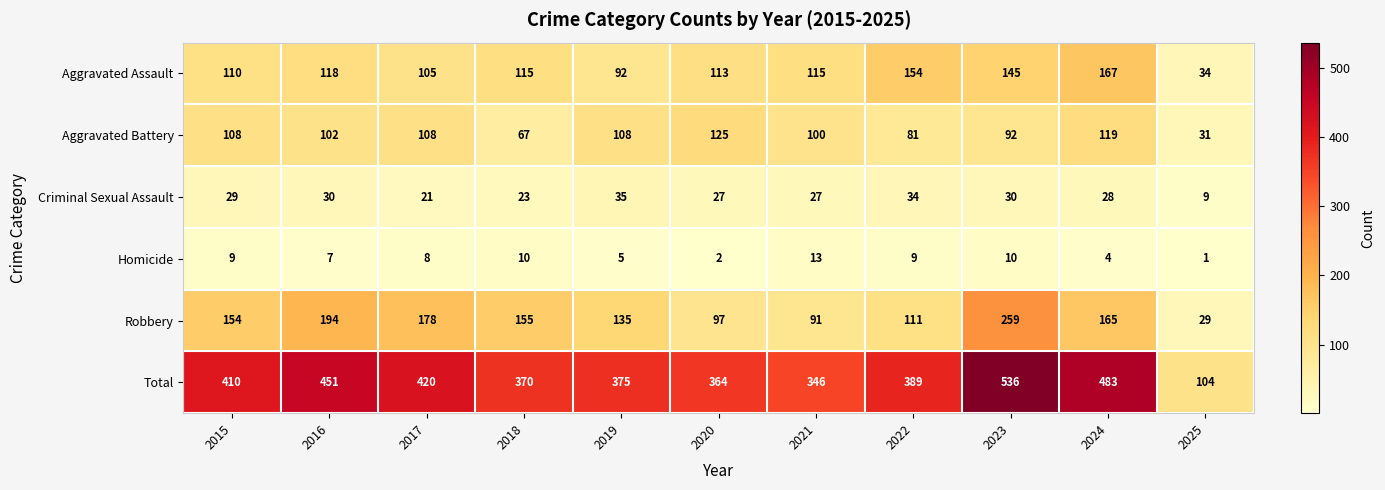

Between 2017 and 2019, which series saw the biggest shift?

Total